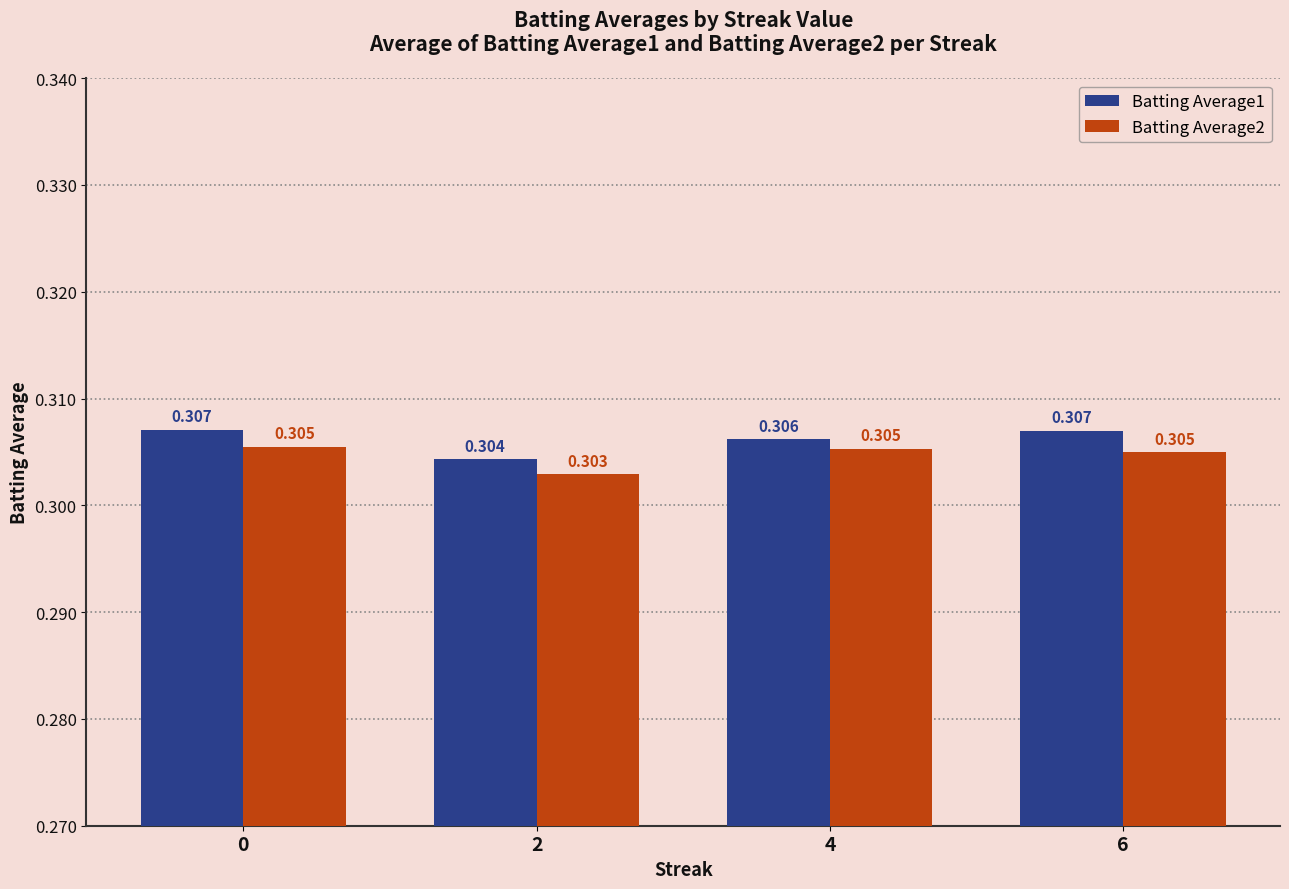

Which category has the lowest value in the Batting Average2 series?

2